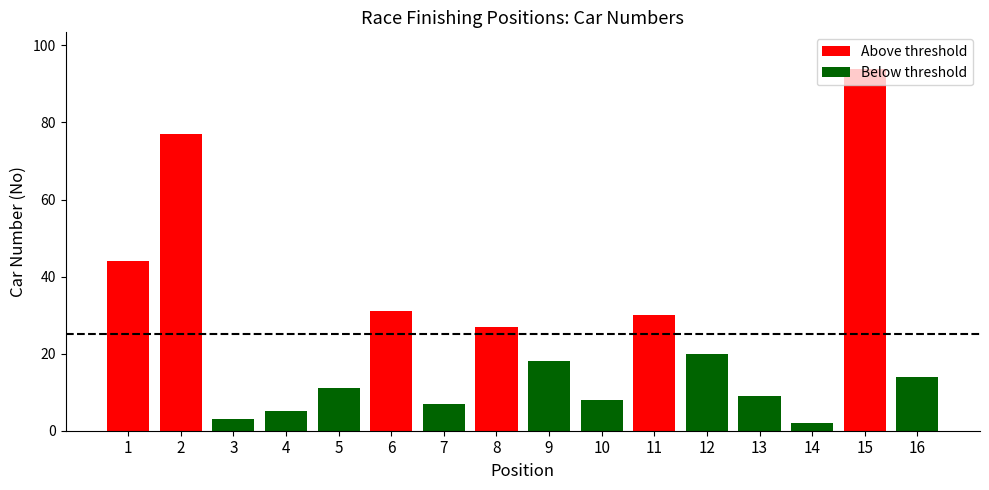

How many data points in Below threshold are less than 5?

8